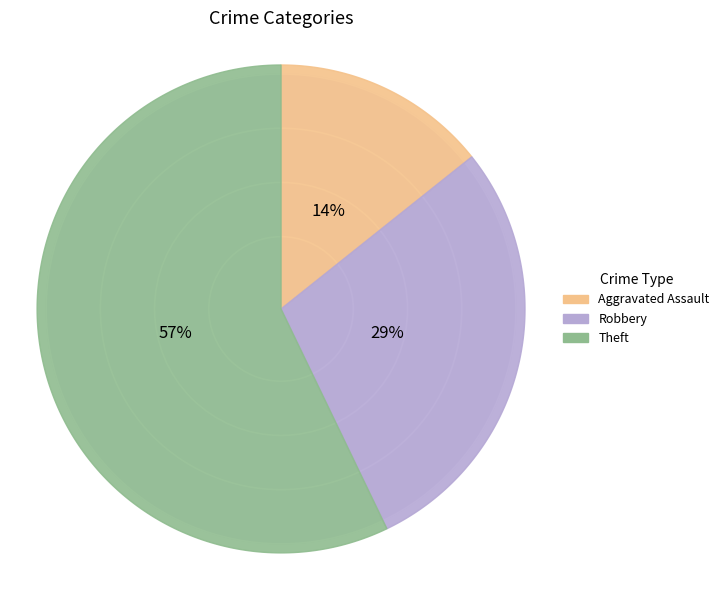

To the nearest percent, what percentage of the pie is Theft?

57%